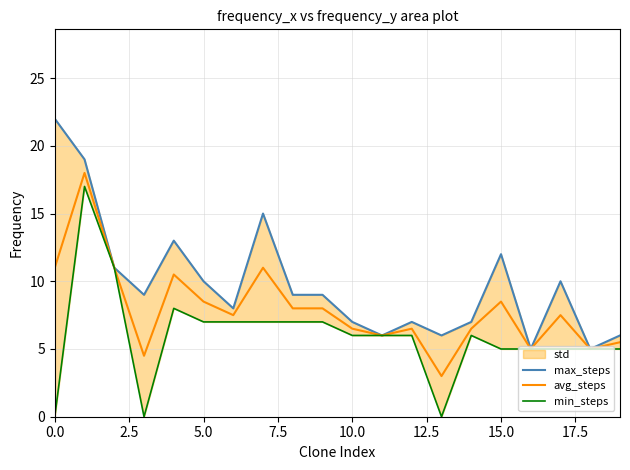

What is the value of the avg_steps point at the 8th from the left?

11.0